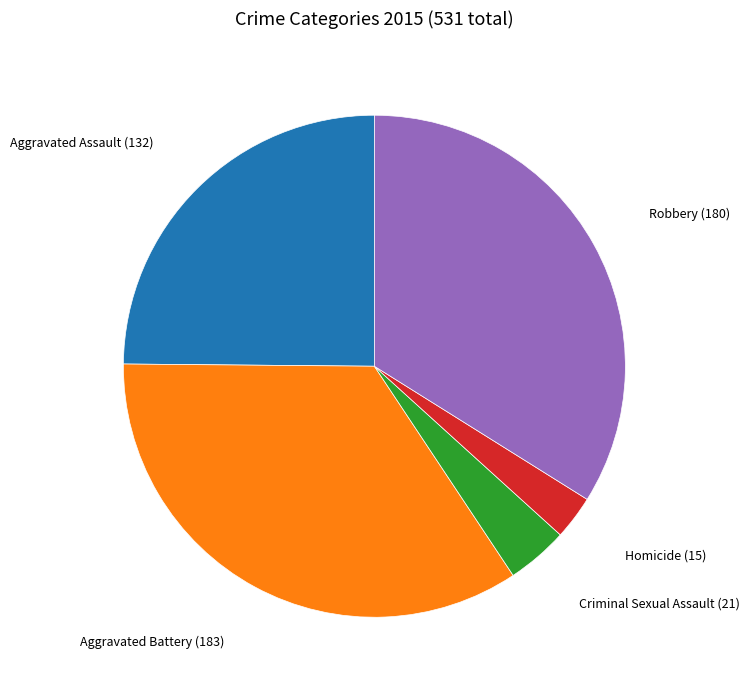

Is there any slice that represents more than half of the pie?

No